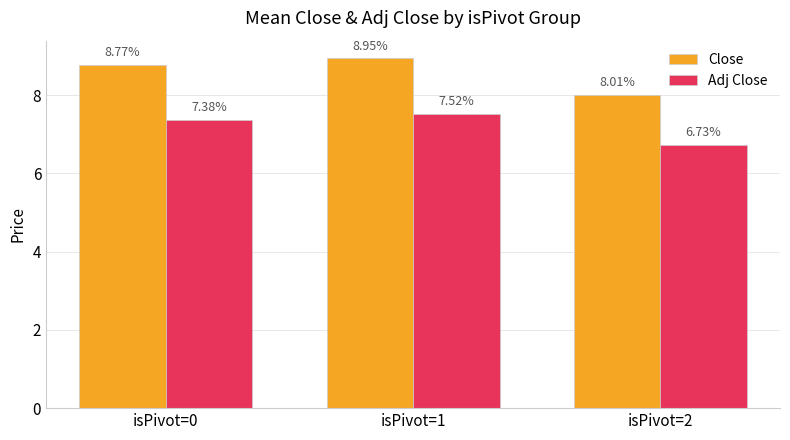

Does the chart contain stacked bars?

No